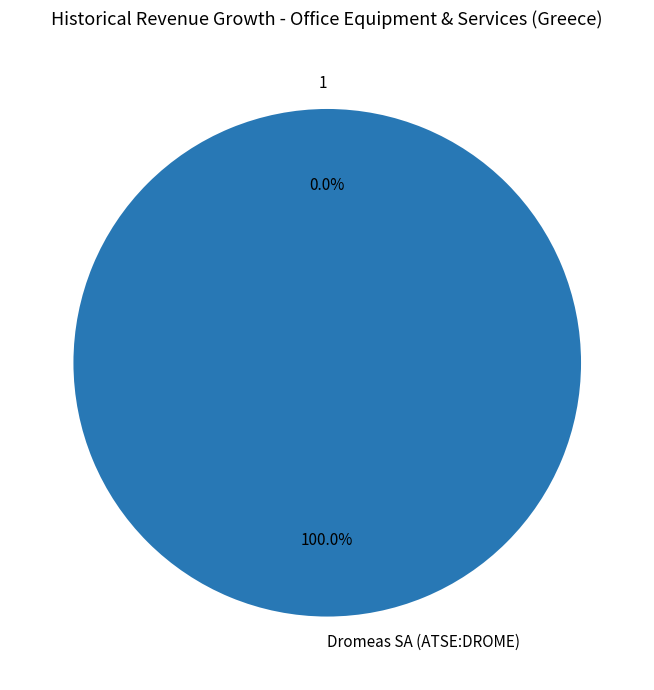

True or false: Dromeas SA (ATSE:DROME) accounts for 100% of the total.

True